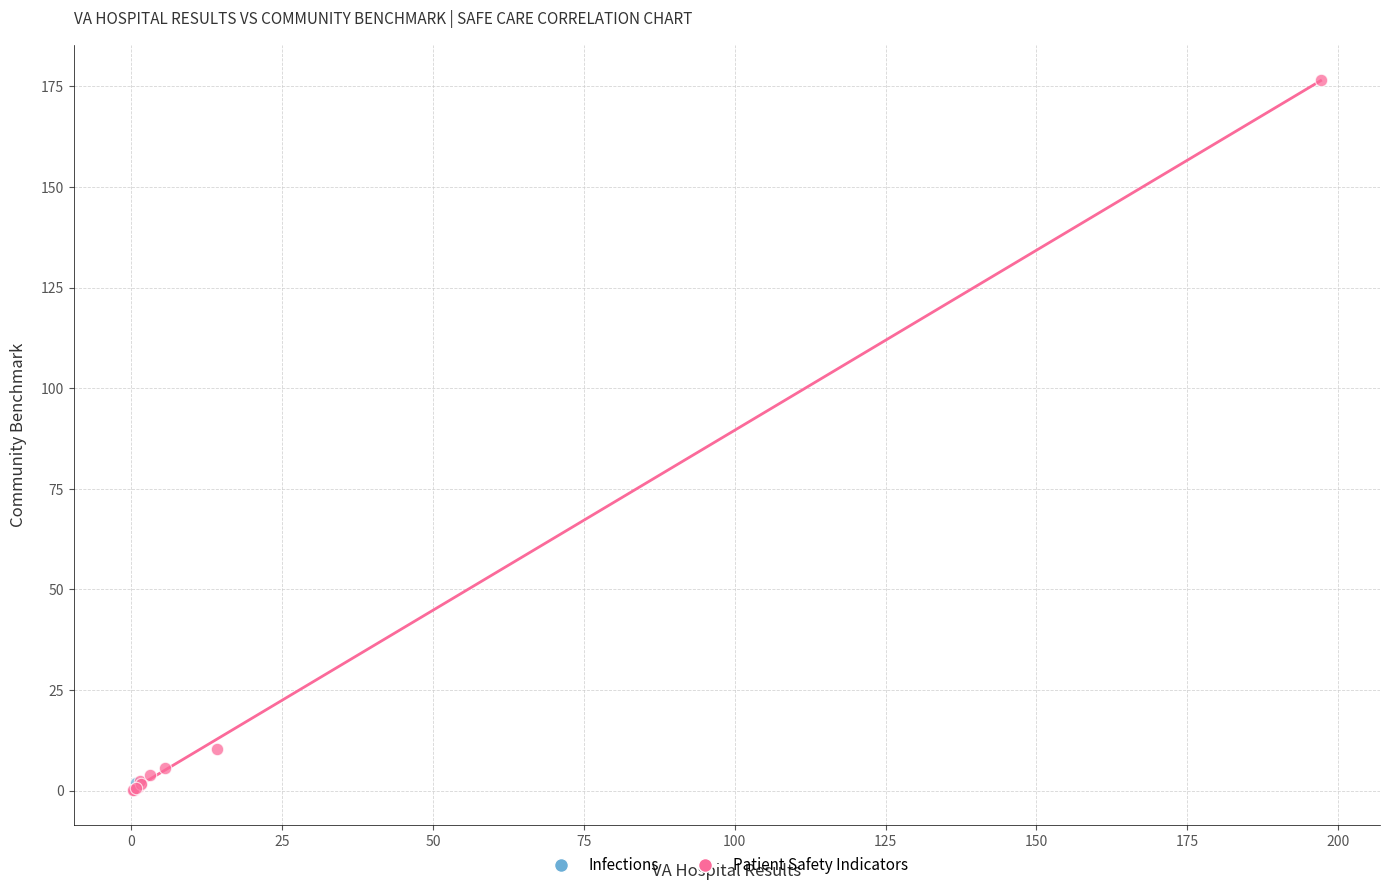

What are all the series names shown in the legend?

Infections, Patient Safety Indicators